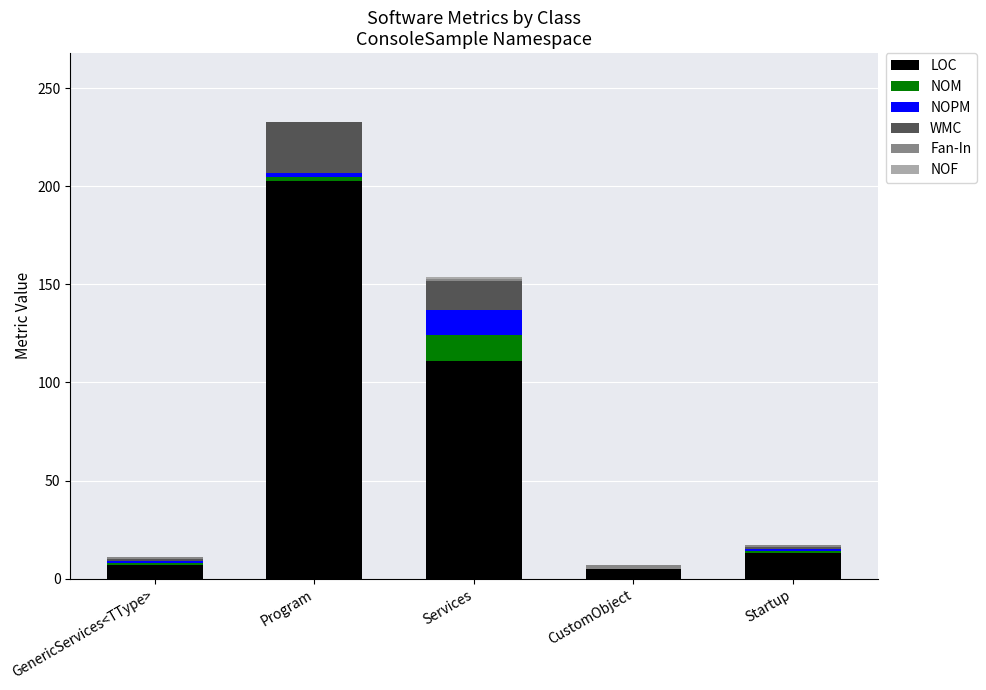

At which label does LOC reach its peak?

Program